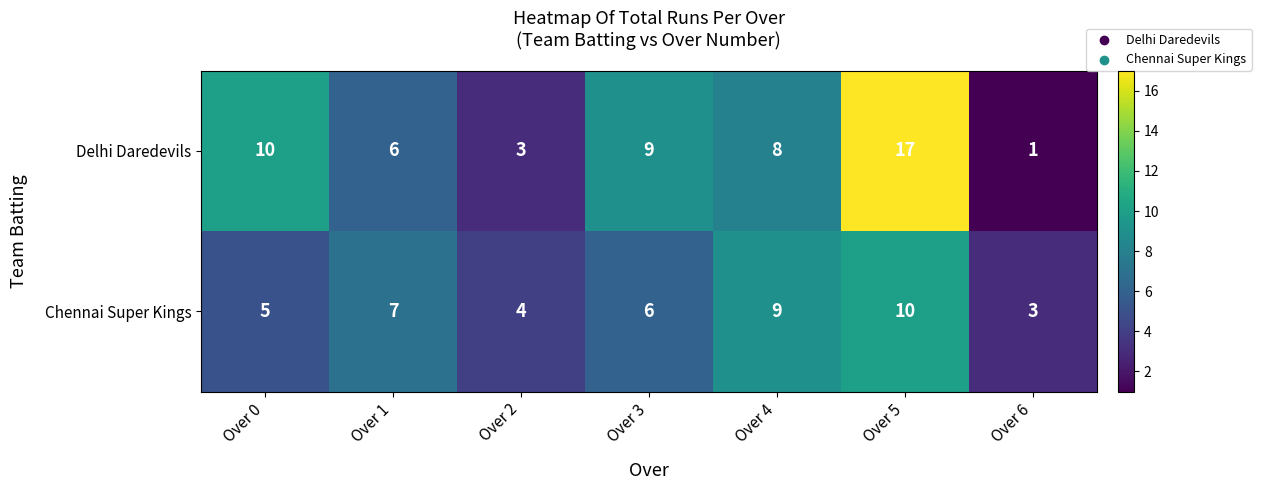

At which label does Delhi Daredevils reach its peak?

Over 5